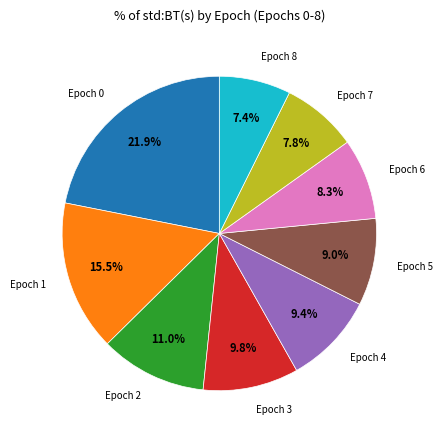

Is there any slice that represents more than half of the pie?

No